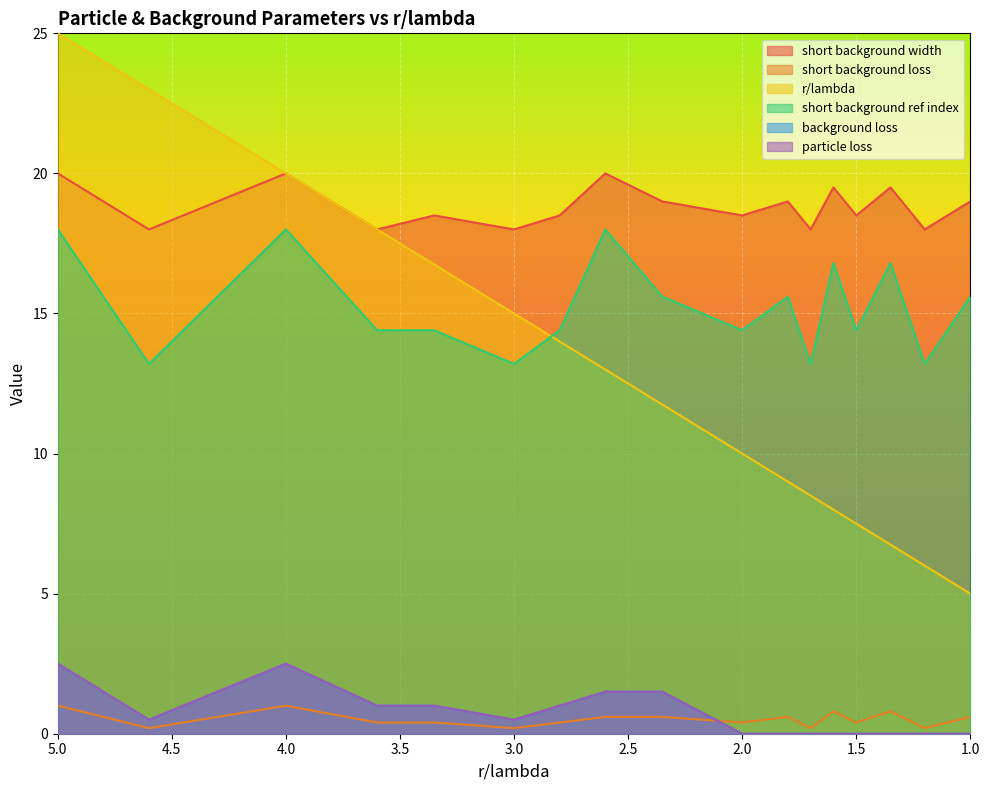

What is the difference between the highest and lowest values at 2.8?

18.1